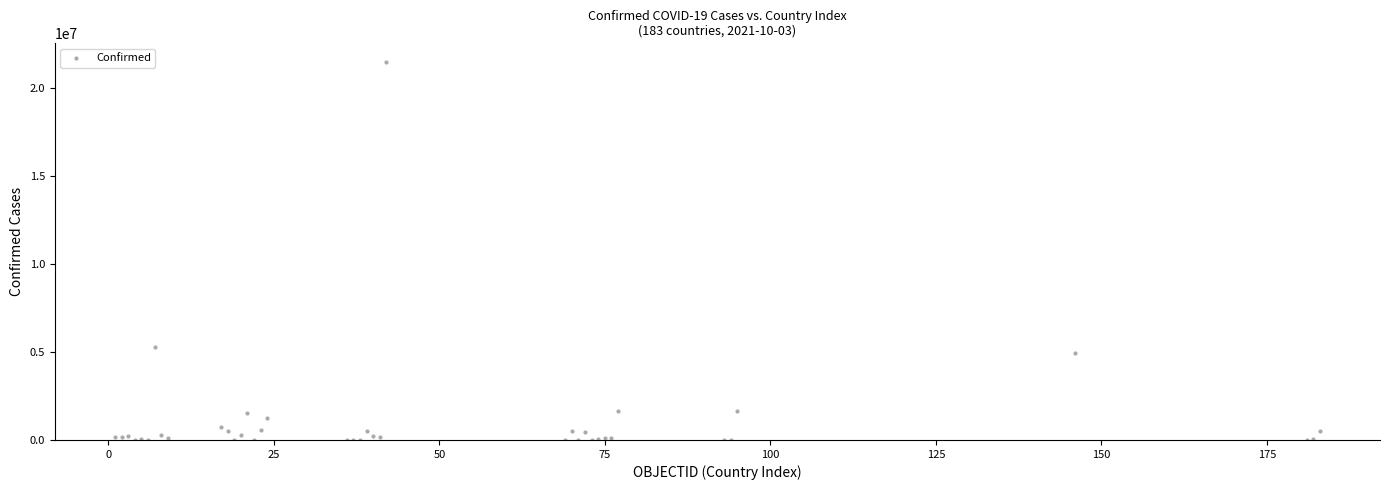

What Y value in the scatter plot is closest to 10730859?

5259352